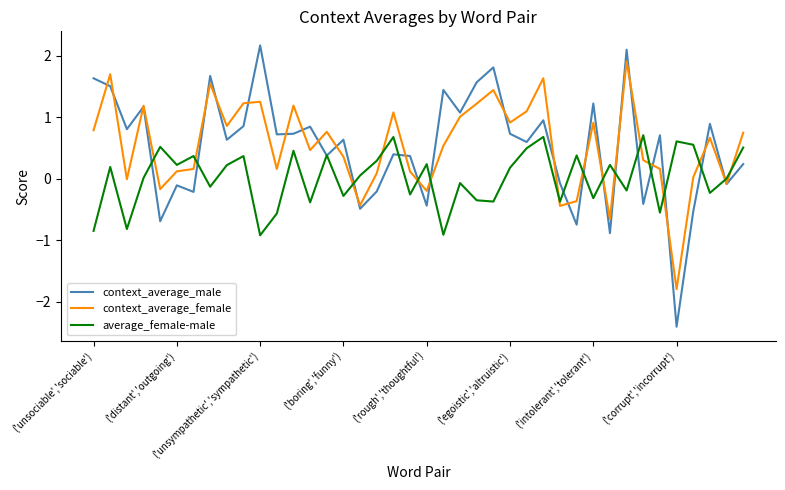

In average_female-male, how many points are higher than both neighbors (excluding endpoints)?

14